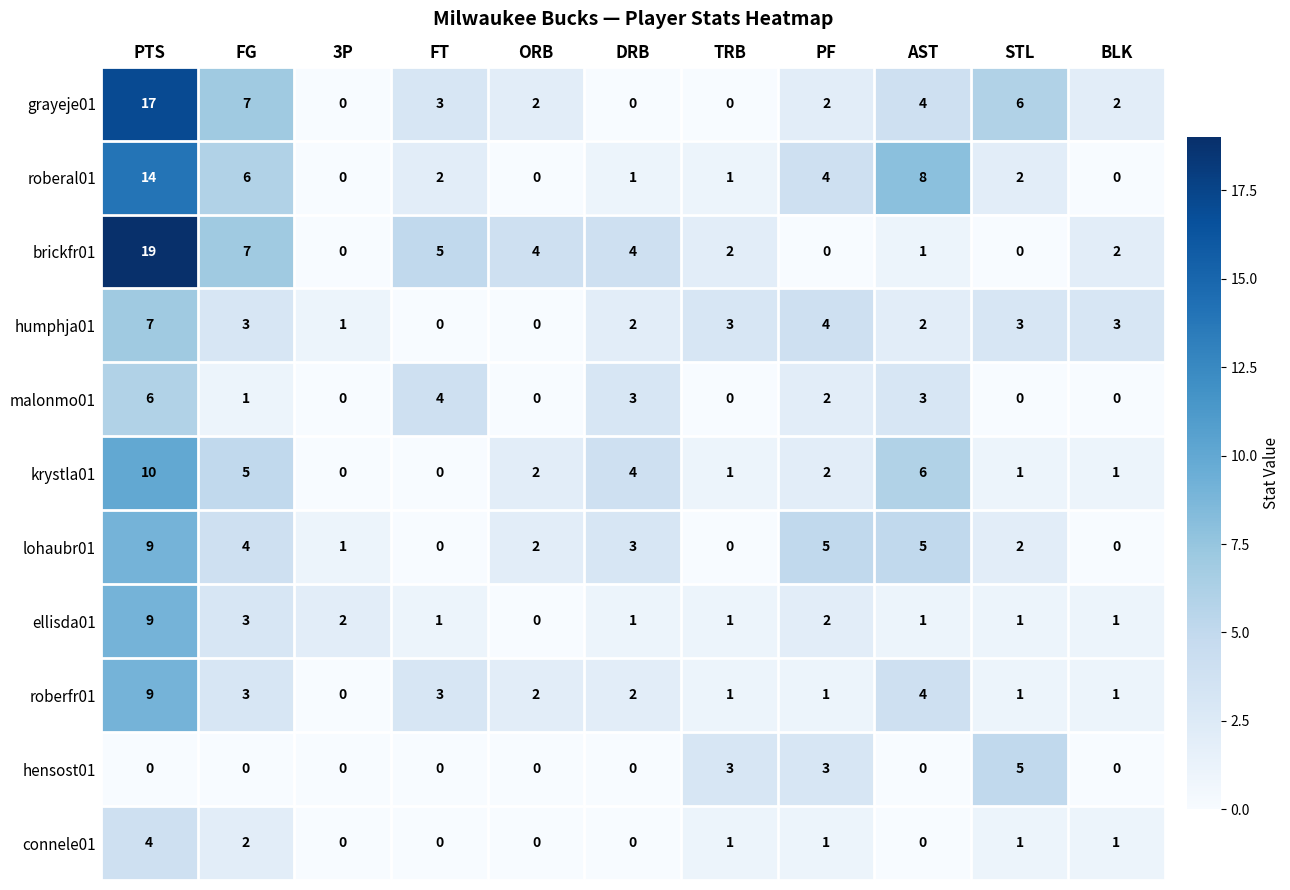

What is the maximum value shown in the chart?

19